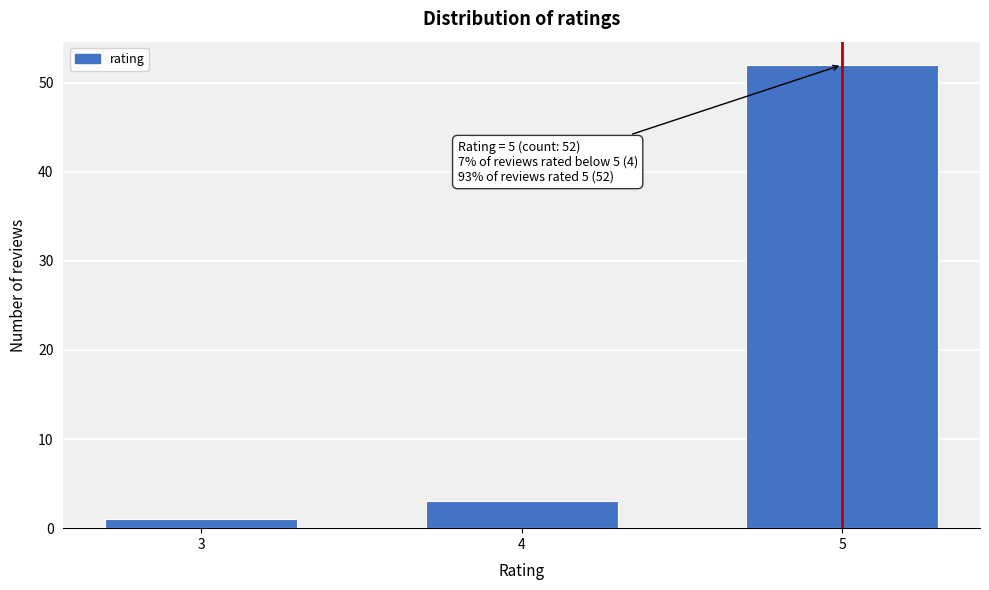

Reading left to right, list all the values displayed in this chart.

1	3	52